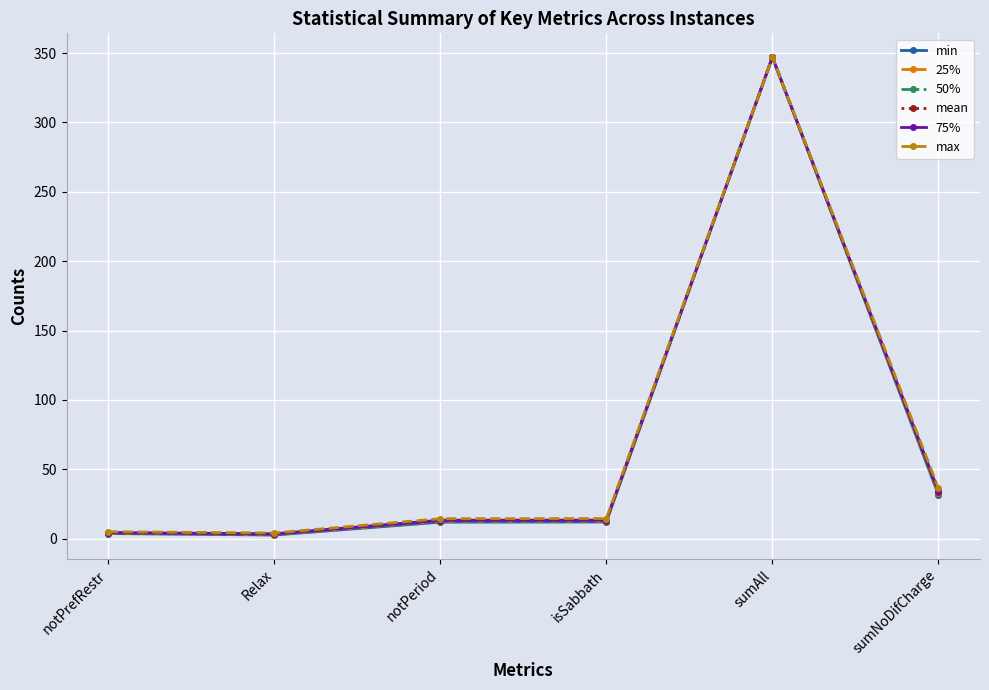

At which category is the sum across all series the highest?

sumAll